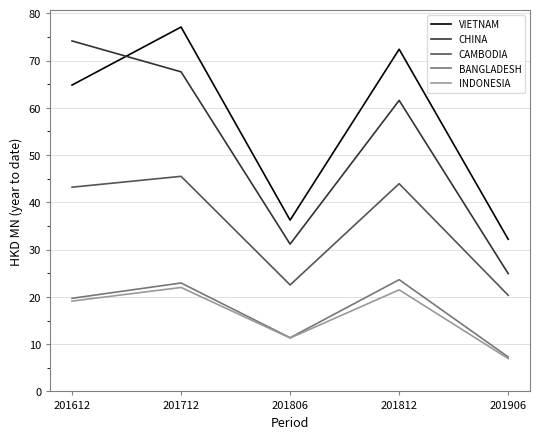

In CAMBODIA, how many points are lower than both neighbors (excluding endpoints)?

1